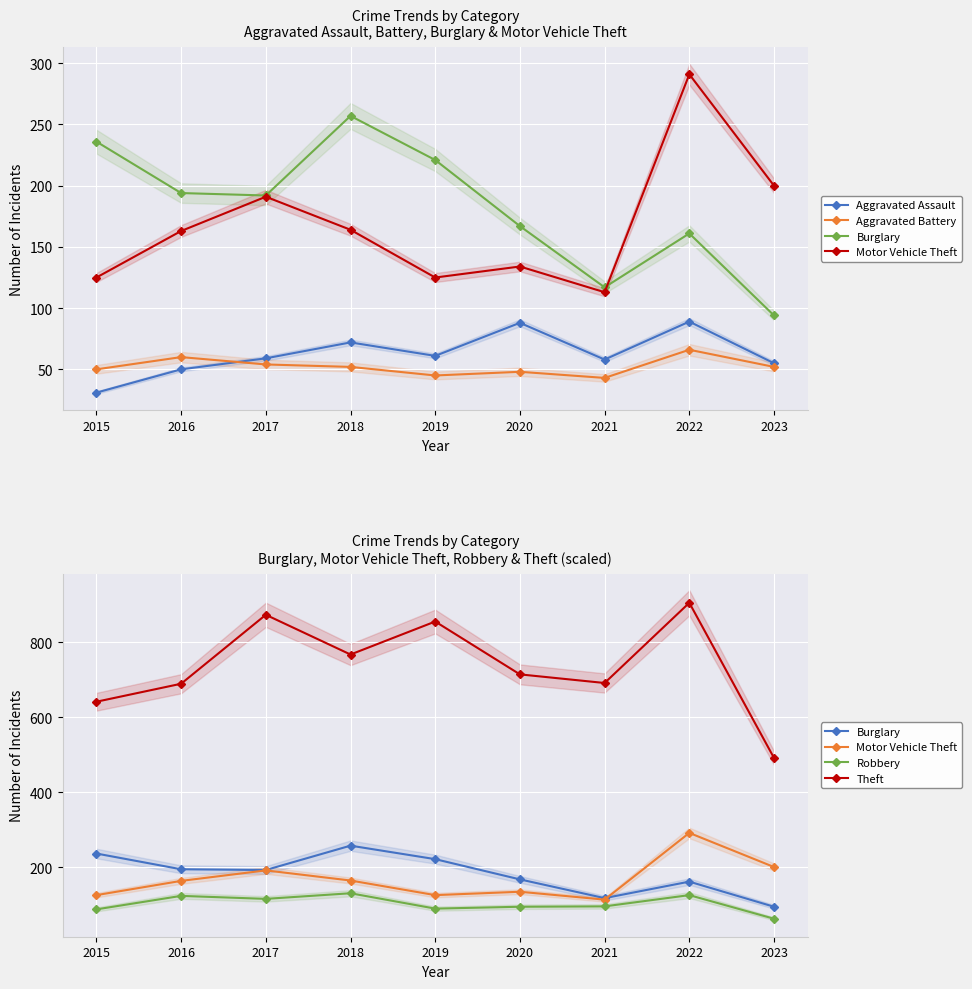

What is the sum of all Burglary values?

1639